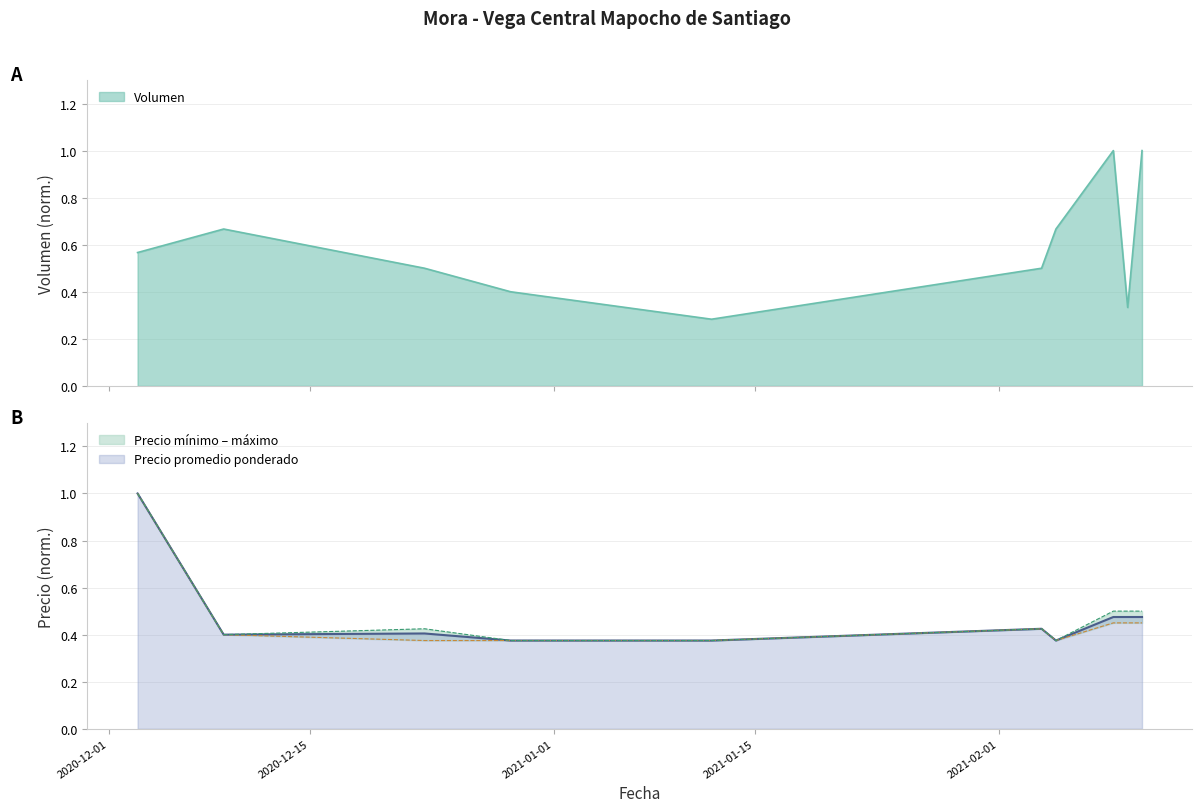

In Volumen, how many points are higher than both neighbors (excluding endpoints)?

2